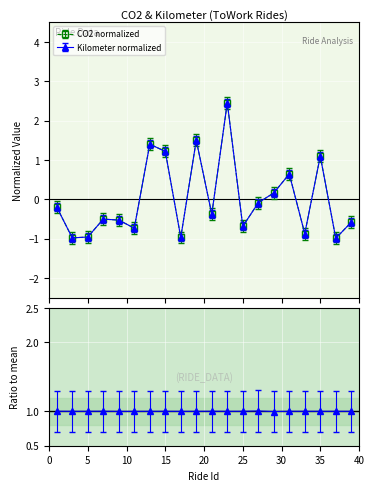

At which category does CO2 reach its first local peak?

7